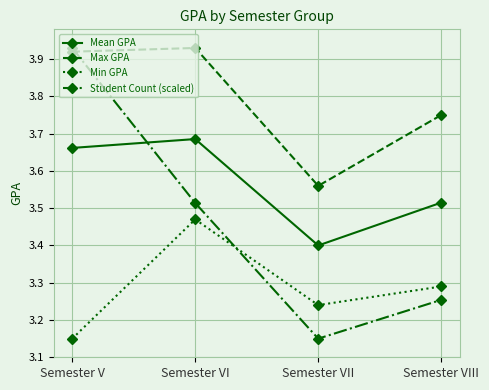

Is the value of Max GPA at Semester VII greater than the value of Mean GPA at Semester VII?

Yes